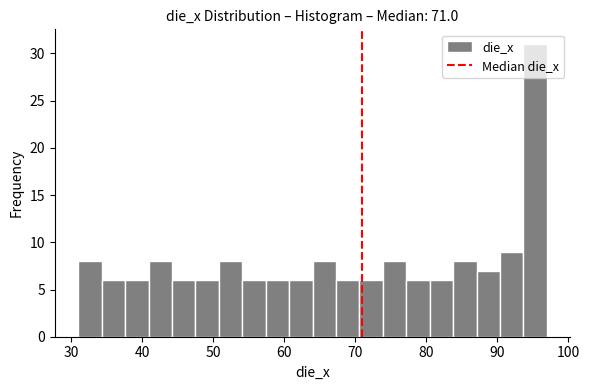

Read against the x-axis, roughly where is the centre of the tallest bar?

95